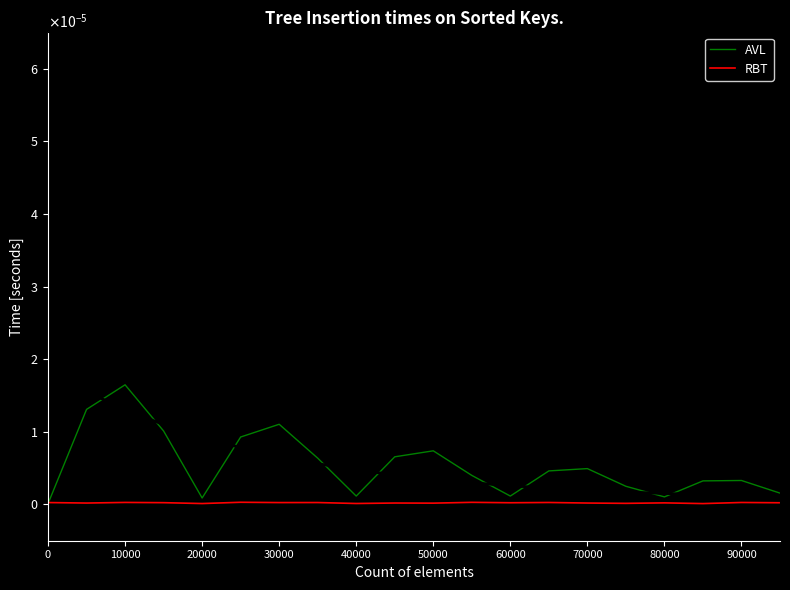

The value of RBT at 11 is 0.0. True or false?

False